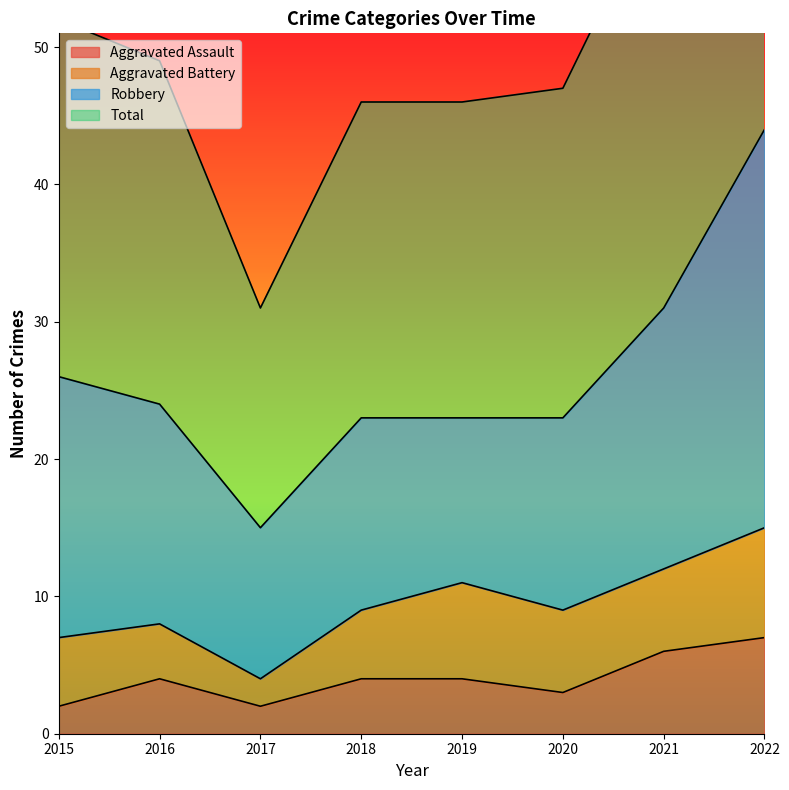

What is the maximum value for Aggravated Assault?

7